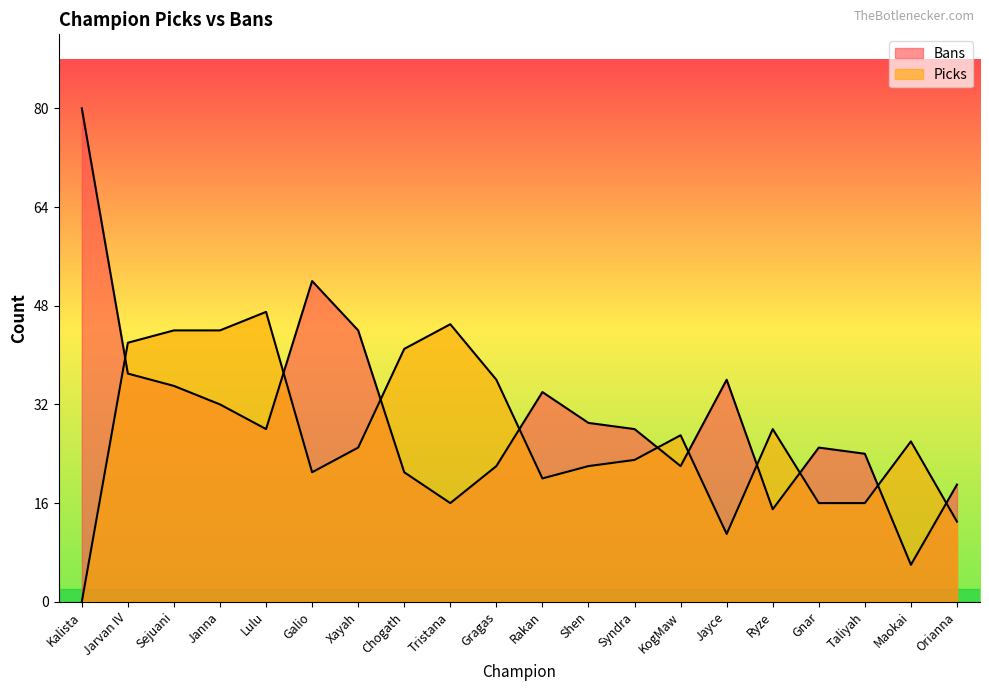

Rank the categories by Bans value from lowest to highest.

Maokai, Ryze, Tristana, Orianna, Chogath, Gragas, KogMaw, Taliyah, Gnar, Lulu, Syndra, Shen, Janna, Rakan, Sejuani, Jayce, Jarvan IV, Xayah, Galio, Kalista